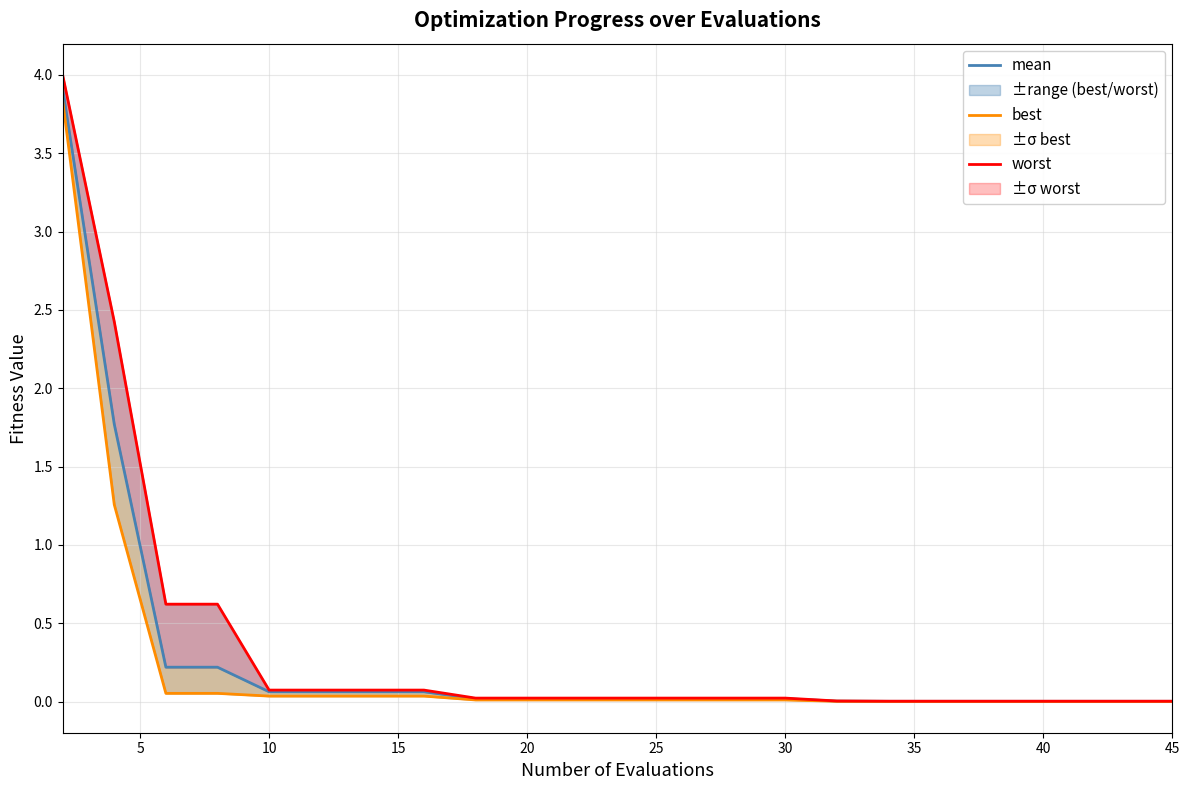

What is the difference between the second highest and minimum values in the mean series?

1.8